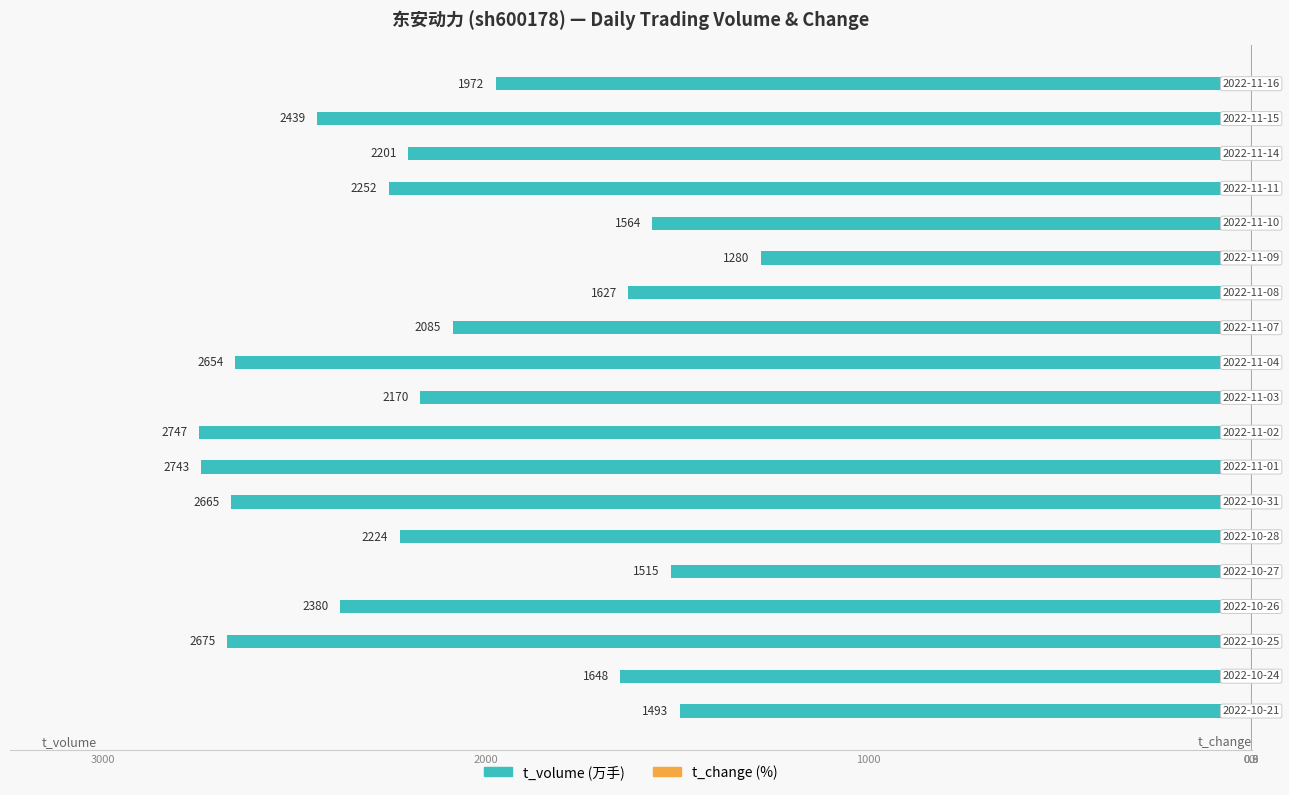

What is the approximate value of t_change at 11?

0.7